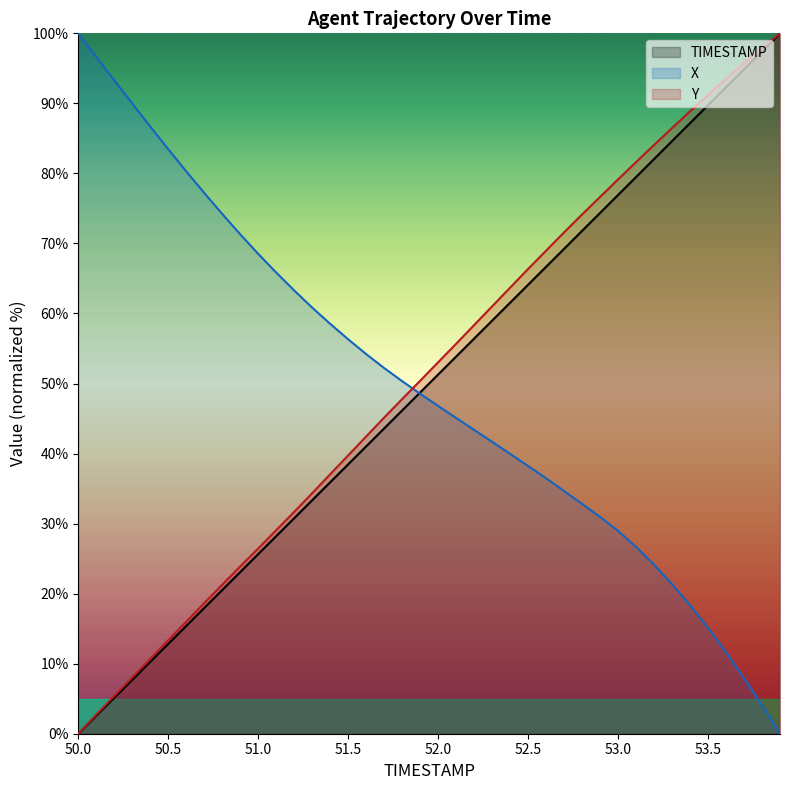

Rank the series by their average value, from highest to lowest.

Y, TIMESTAMP, X